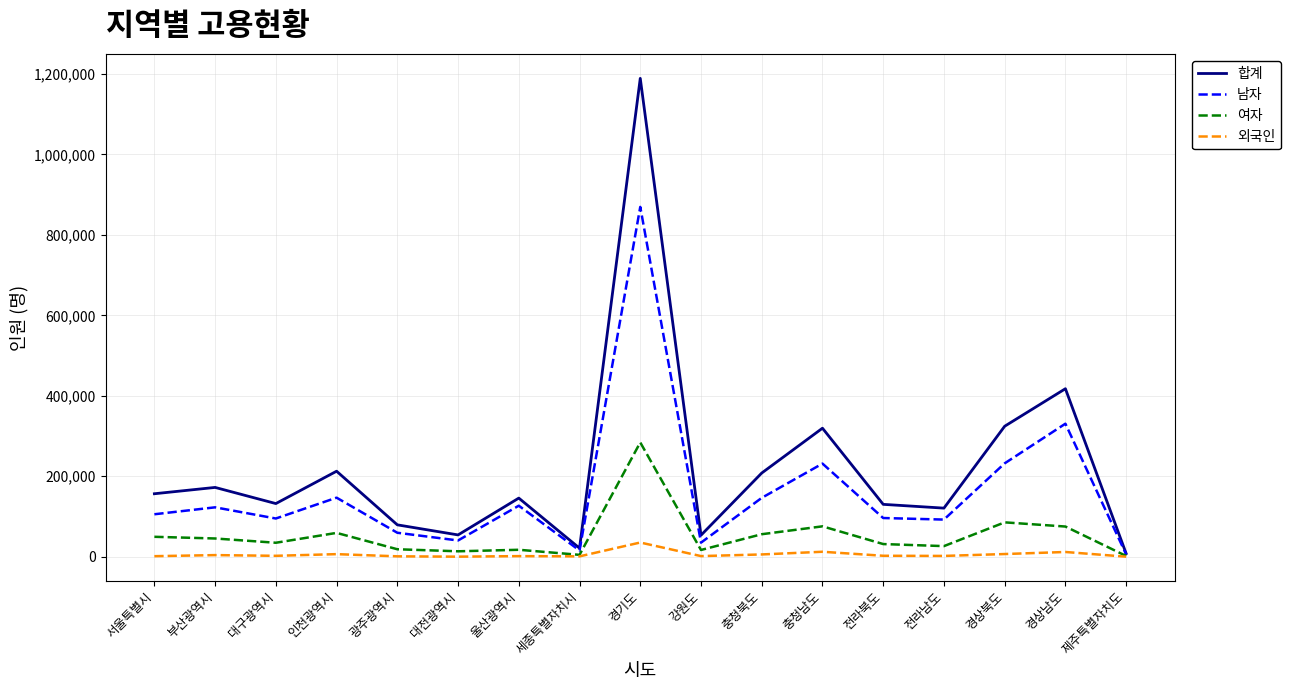

Rank the series by their average value, from highest to lowest.

합계, 남자, 여자, 외국인